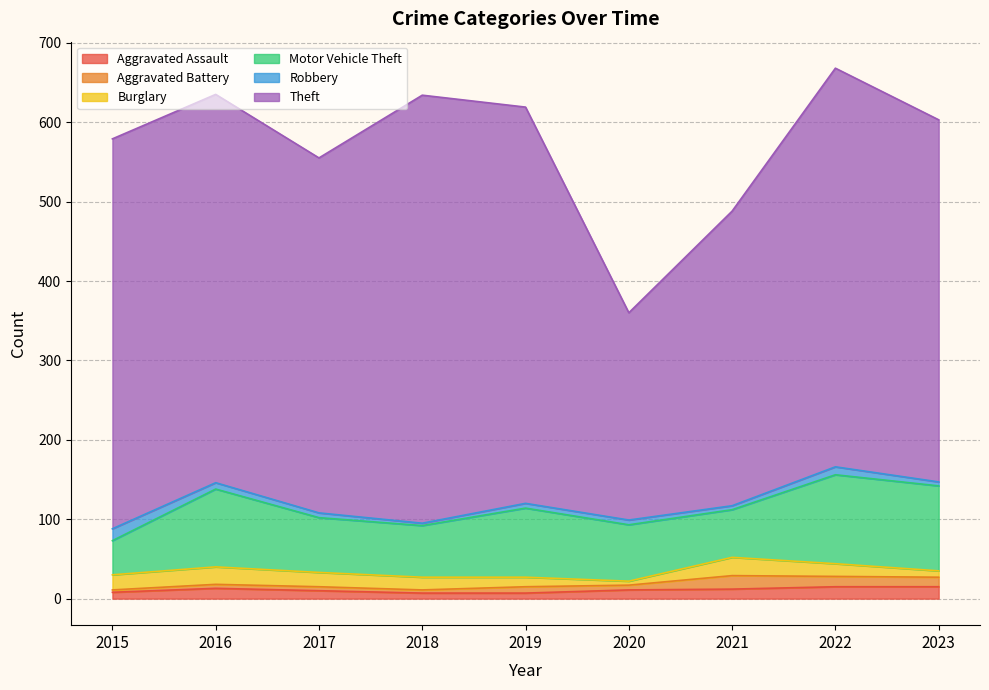

Reading left to right, transcribe all the data shown in this chart.

Aggravated Assault: 2015=8	2016=13	2017=10	2018=7	2019=7	2020=11	2021=12	2022=15	2023=15
Aggravated Battery: 2015=3	2016=5	2017=5	2018=4	2019=8	2020=6	2021=17	2022=13	2023=12
Burglary: 2015=19	2016=22	2017=18	2018=16	2019=12	2020=5	2021=23	2022=16	2023=8
Motor Vehicle Theft: 2015=43	2016=98	2017=69	2018=65	2019=87	2020=71	2021=60	2022=112	2023=107
Robbery: 2015=15	2016=8	2017=6	2018=3	2019=6	2020=6	2021=5	2022=10	2023=5
Theft: 2015=491	2016=489	2017=447	2018=539	2019=499	2020=261	2021=371	2022=502	2023=456